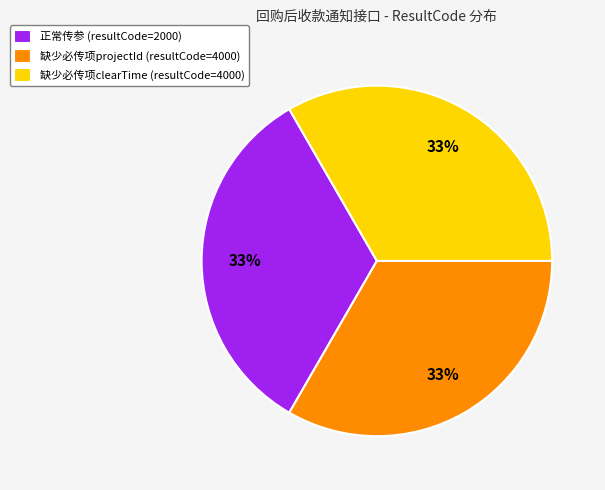

Does 缺少必传项clearTime (resultCode=4000) represent more than half of the total?

No